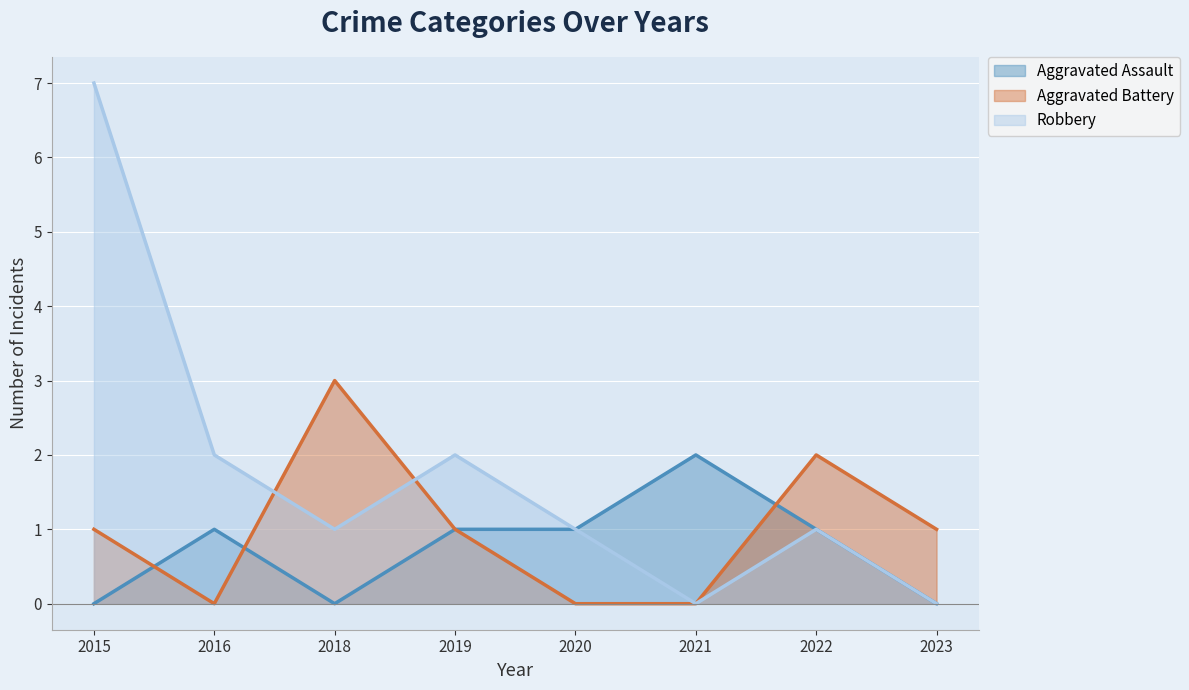

How many values in Aggravated Battery are above zero?

5